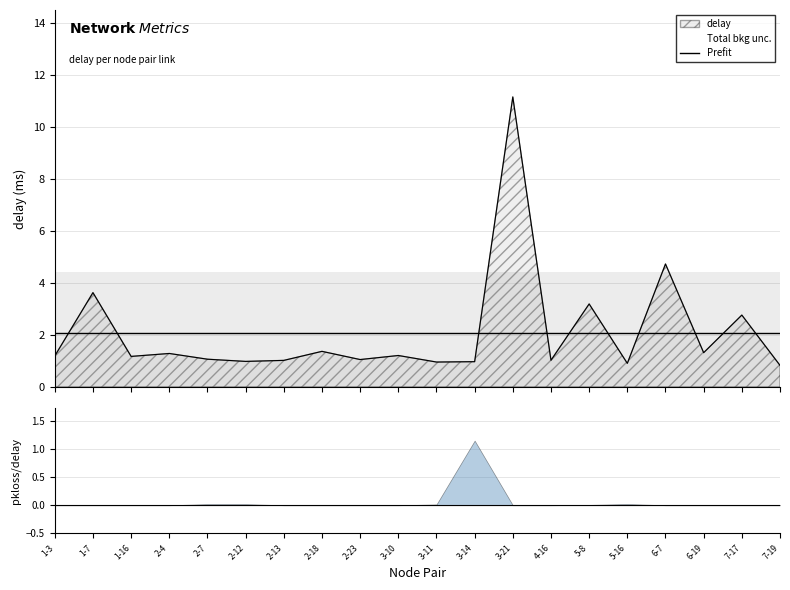

Reading left to right, extract all data points from this chart.

1.2	3.6	1.2	1.3	1.1	1.0	1.0	1.4	1.0	1.2	1.0	1.0	11.2	1.0	3.2	0.9	4.7	1.3	2.8	0.8